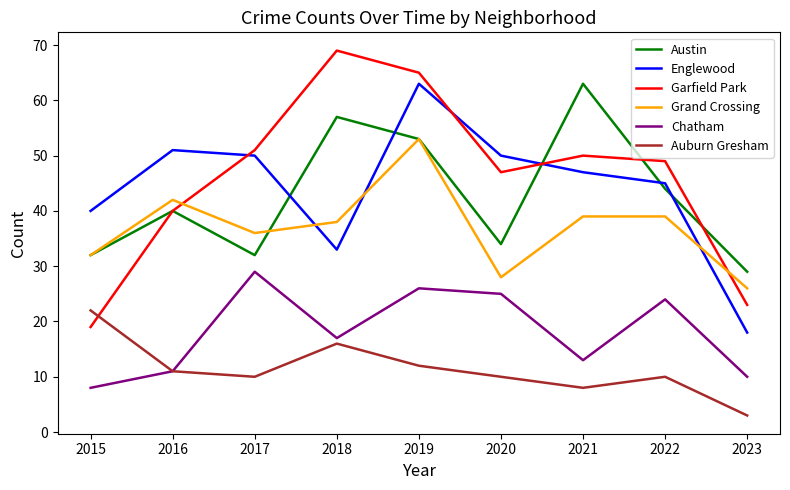

At which label does Chatham first exceed 17?

2017